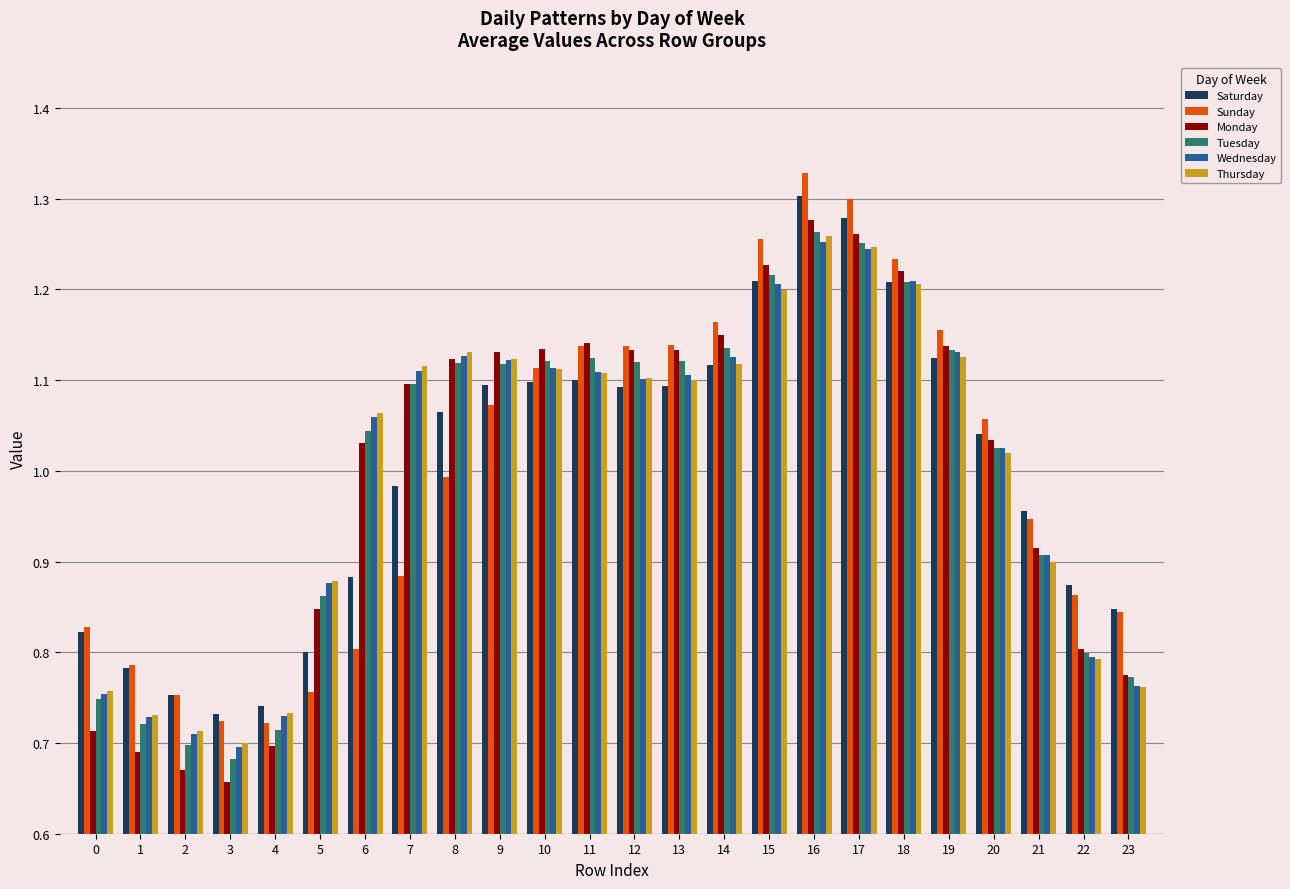

True or false: Wednesday has a value of 0.3 at 9.

False